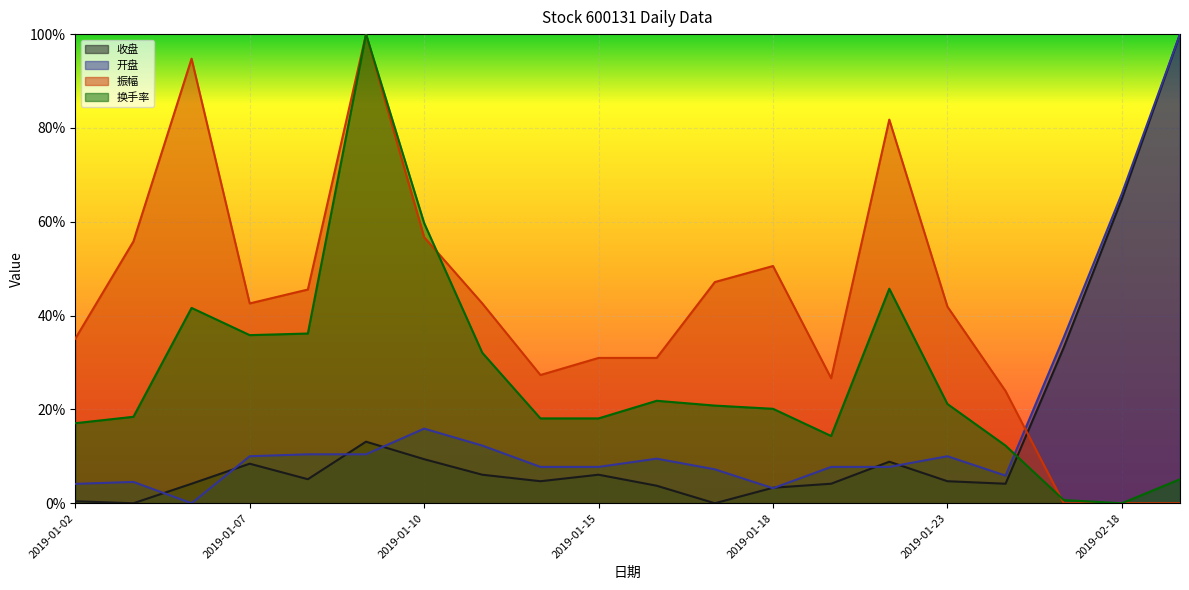

Reading left to right, list all the values displayed in this chart.

收盘: 2019-01-02=0.0	2019-01-03=0.0	2019-01-04=0.0	2019-01-07=0.1	2019-01-08=0.1	2019-01-09=0.1	2019-01-10=0.1	2019-01-11=0.1	2019-01-14=0.0	2019-01-15=0.1	2019-01-16=0.0	2019-01-17=0.0	2019-01-18=0.0	2019-01-21=0.0	2019-01-22=0.1	2019-01-23=0.0	2019-01-24=0.0	2019-02-15=0.3	2019-02-18=0.6	2019-02-19=1.0
开盘: 2019-01-02=0.0	2019-01-03=0.0	2019-01-04=0.0	2019-01-07=0.1	2019-01-08=0.1	2019-01-09=0.1	2019-01-10=0.2	2019-01-11=0.1	2019-01-14=0.1	2019-01-15=0.1	2019-01-16=0.1	2019-01-17=0.1	2019-01-18=0.0	2019-01-21=0.1	2019-01-22=0.1	2019-01-23=0.1	2019-01-24=0.1	2019-02-15=0.4	2019-02-18=0.7	2019-02-19=1.0
振幅: 2019-01-02=0.4	2019-01-03=0.6	2019-01-04=0.9	2019-01-07=0.4	2019-01-08=0.5	2019-01-09=1.0	2019-01-10=0.6	2019-01-11=0.4	2019-01-14=0.3	2019-01-15=0.3	2019-01-16=0.3	2019-01-17=0.5	2019-01-18=0.5	2019-01-21=0.3	2019-01-22=0.8	2019-01-23=0.4	2019-01-24=0.2	2019-02-15=0.0	2019-02-18=0.0	2019-02-19=0.0
换手率: 2019-01-02=0.2	2019-01-03=0.2	2019-01-04=0.4	2019-01-07=0.4	2019-01-08=0.4	2019-01-09=1.0	2019-01-10=0.6	2019-01-11=0.3	2019-01-14=0.2	2019-01-15=0.2	2019-01-16=0.2	2019-01-17=0.2	2019-01-18=0.2	2019-01-21=0.1	2019-01-22=0.5	2019-01-23=0.2	2019-01-24=0.1	2019-02-15=0.0	2019-02-18=0.0	2019-02-19=0.1